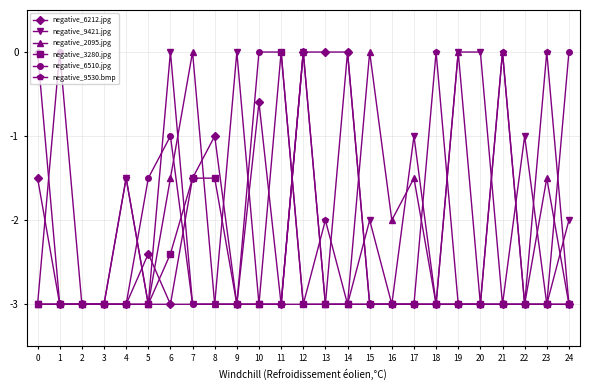

The negative_9530.bmp series shows -2.0 at 13. True or false?

True